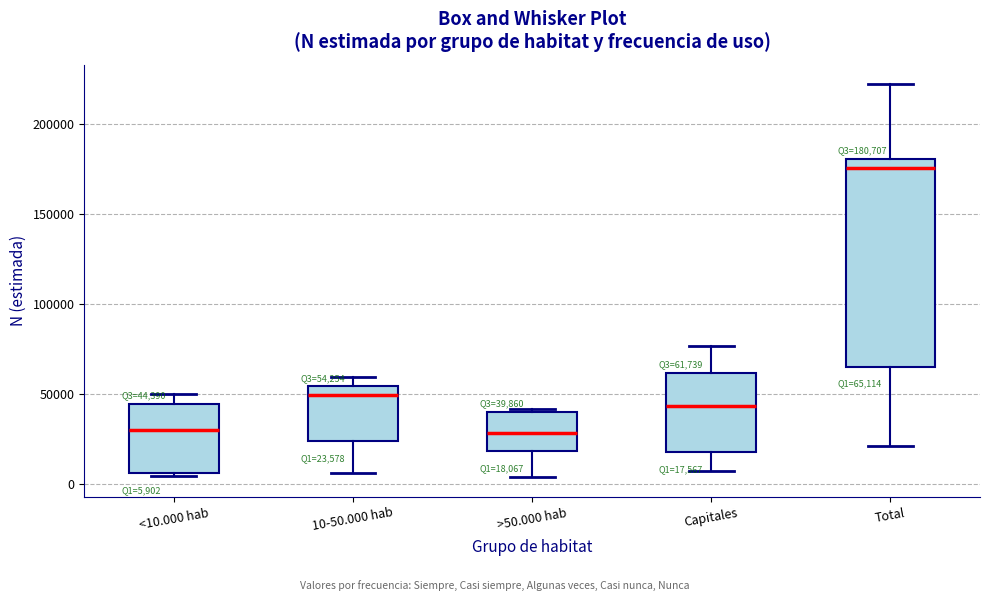

Which box is the tallest, from its lower edge to its upper edge?

Total